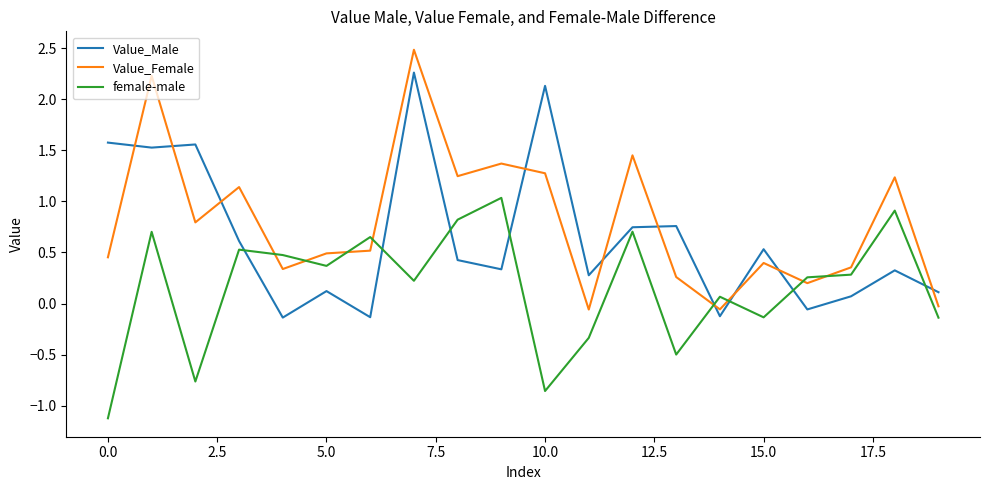

List the series in order of their overall mean, highest first.

Value_Female, Value_Male, female-male